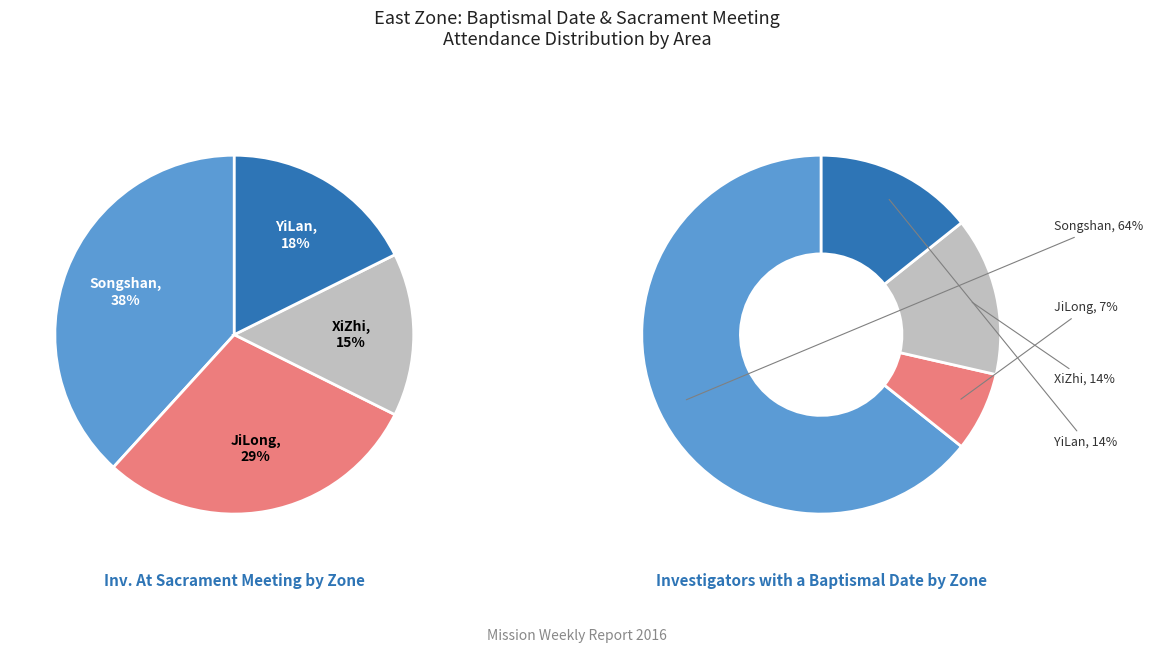

The 0 slice represents 2% of the pie. True or false?

False